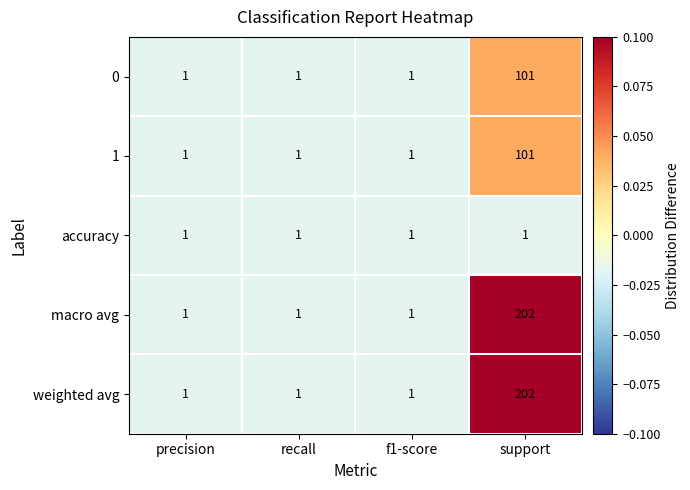

Is it true that accuracy equals 1 at recall?

True